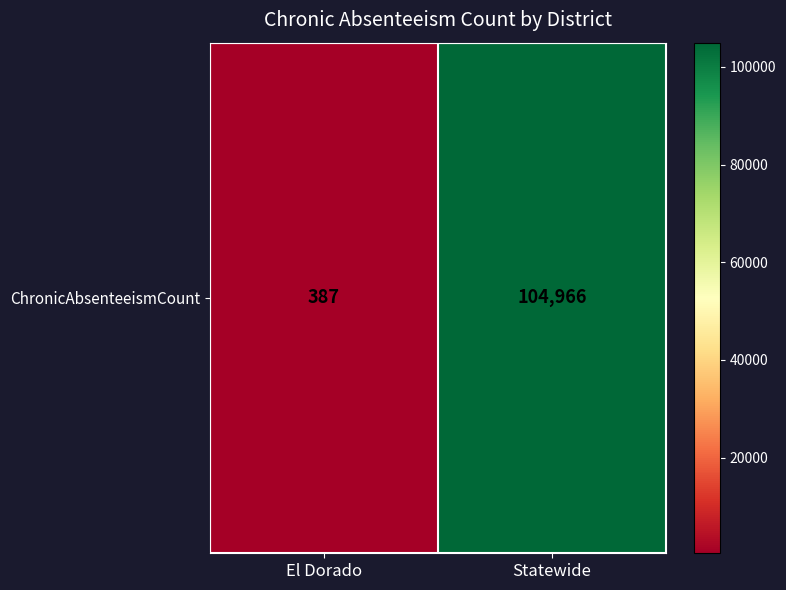

What is the change in value from El Dorado to Statewide?

+104579